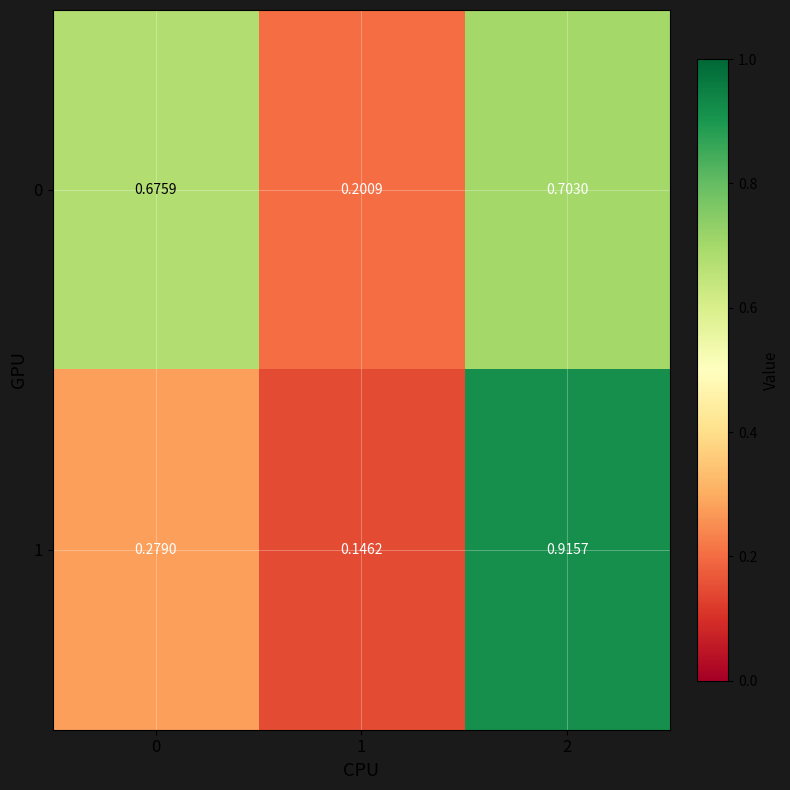

Is the value of 0 at 1 greater than the value of 1 at 0?

No